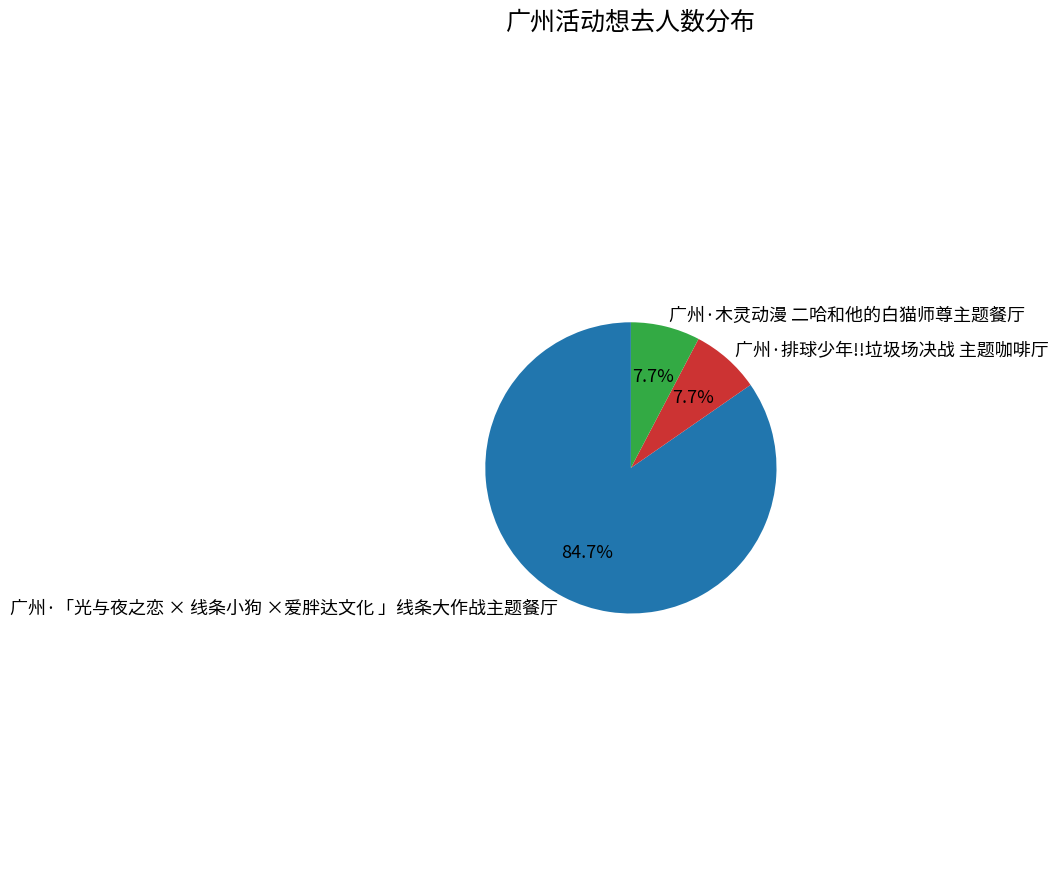

Approximately how many times larger is the value at 广州·「光与夜之恋 × 线条小狗 ×爱胖达文化 」线条大作战主题餐厅 compared to 广州·木灵动漫 二哈和他的白猫师尊主题餐厅?

11.0